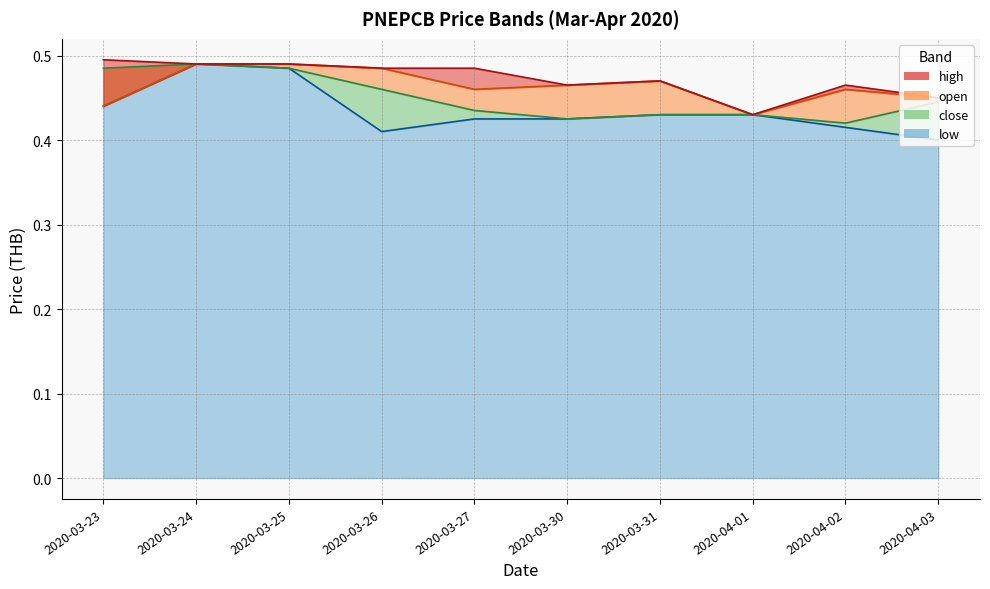

True or false: low has a value of 0.4 at 2020-04-03.

True